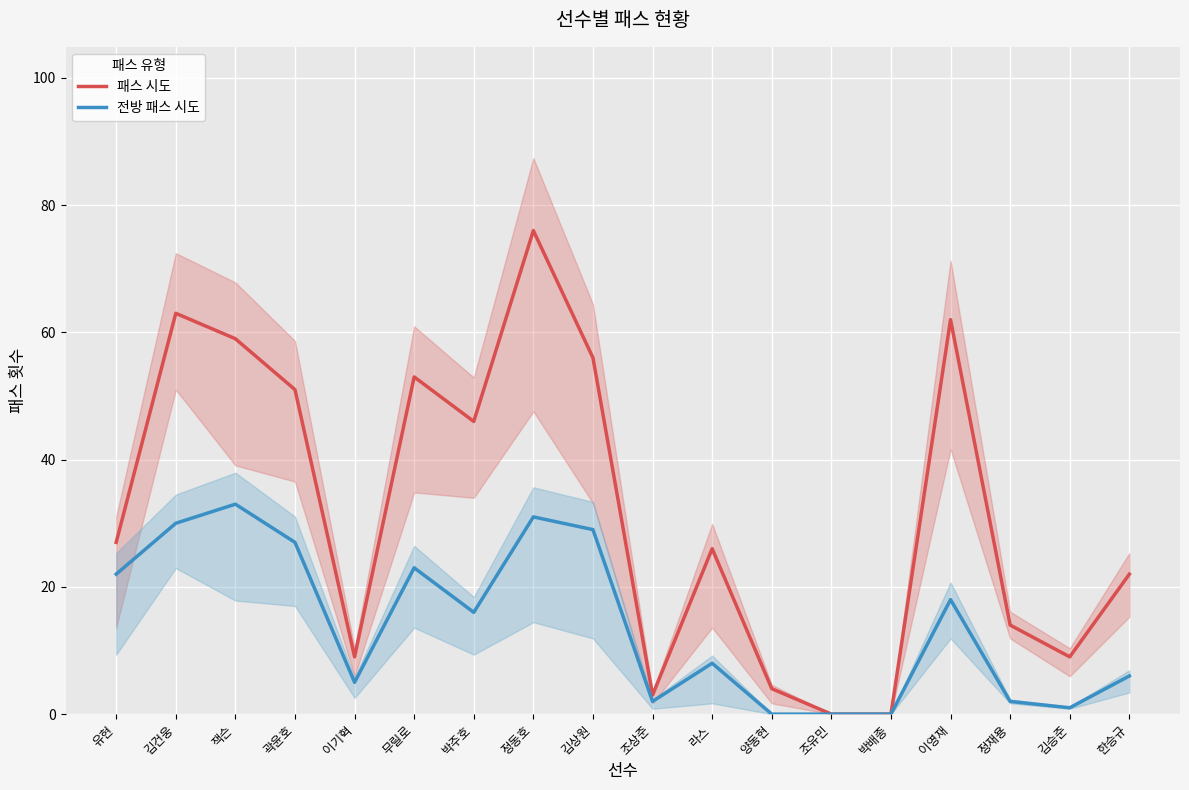

True or false: 패스 시도 and 전방 패스 시도 intersect in this chart.

False